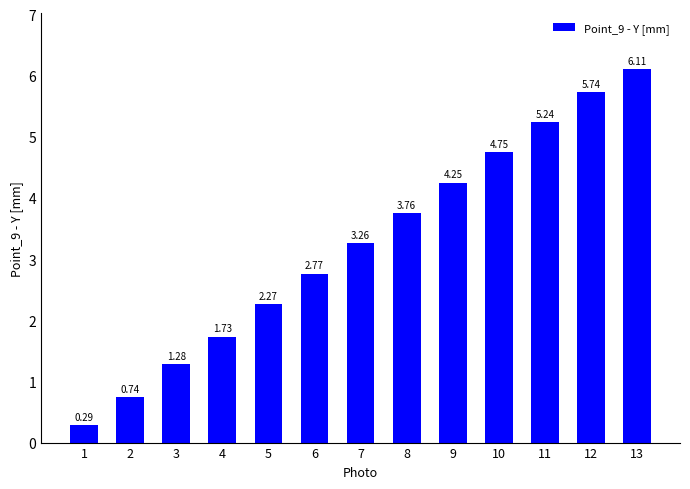

Where does the data first go above 3?

7